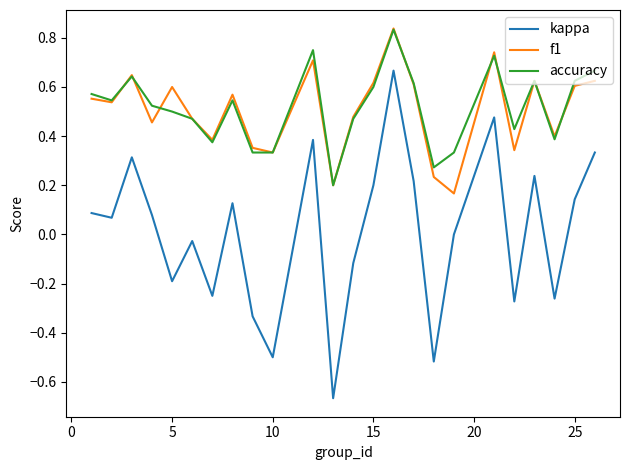

Is this an area chart (filled region under the line)?

No